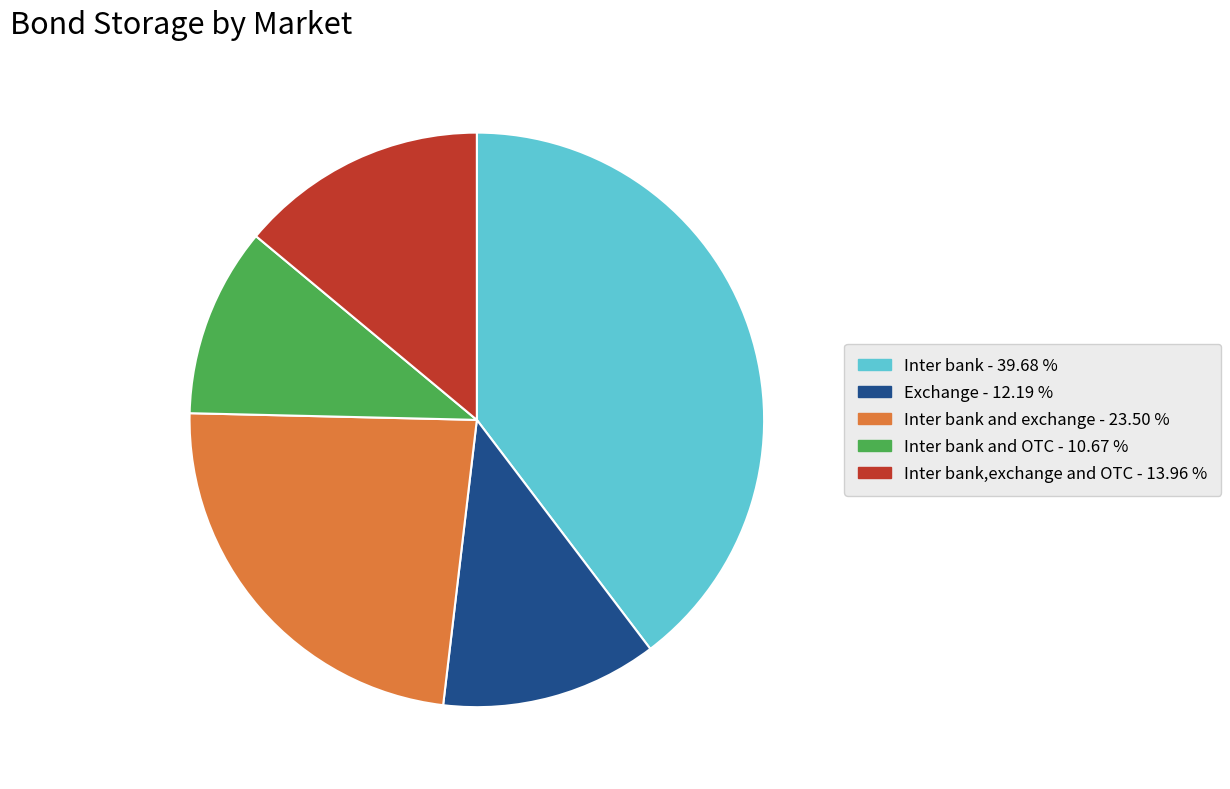

Is there a majority slice in this chart?

No